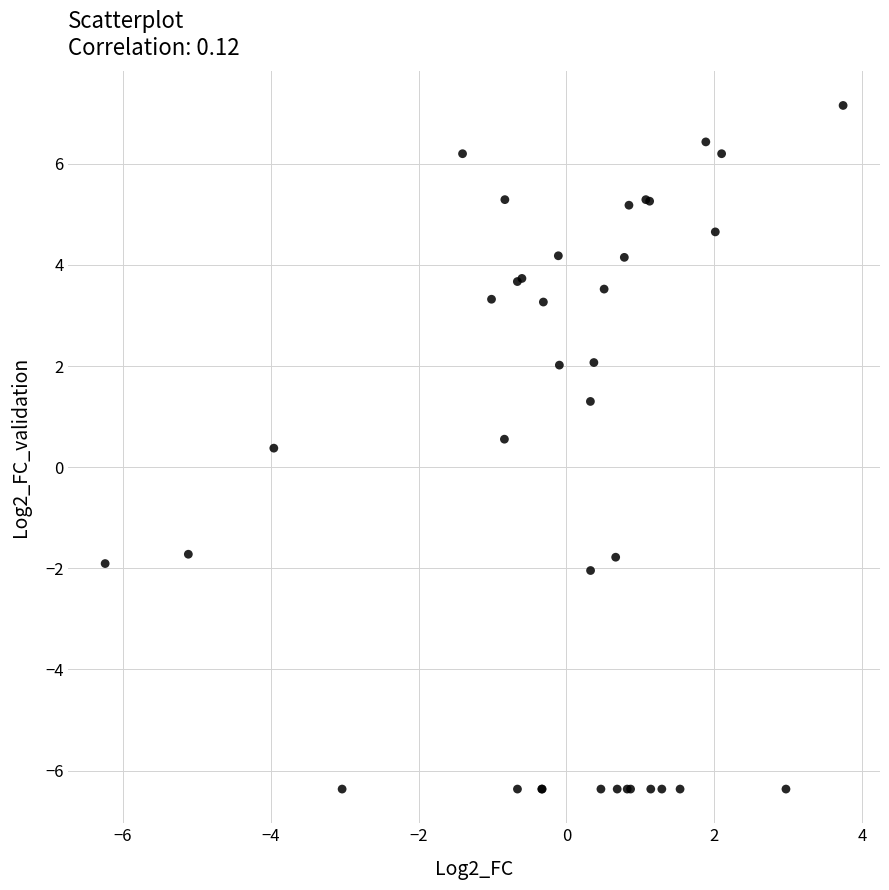

What Y value in the scatter plot is closest to 0?

0.4